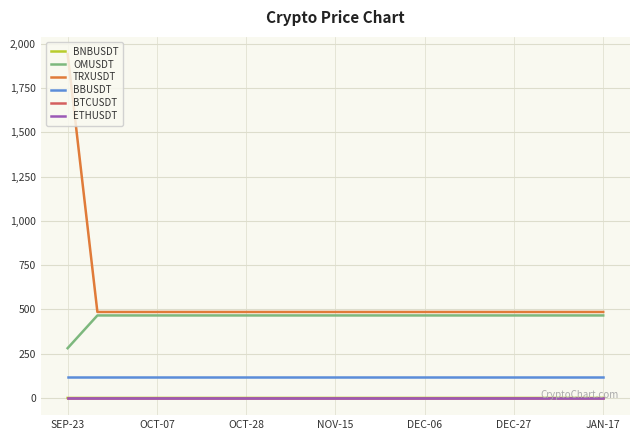

Which series has the largest range (max minus min)?

TRXUSDT